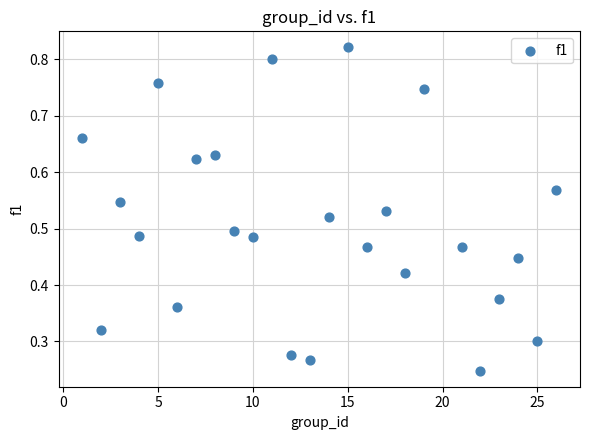

What is the range of X values (max minus min)?

25.0